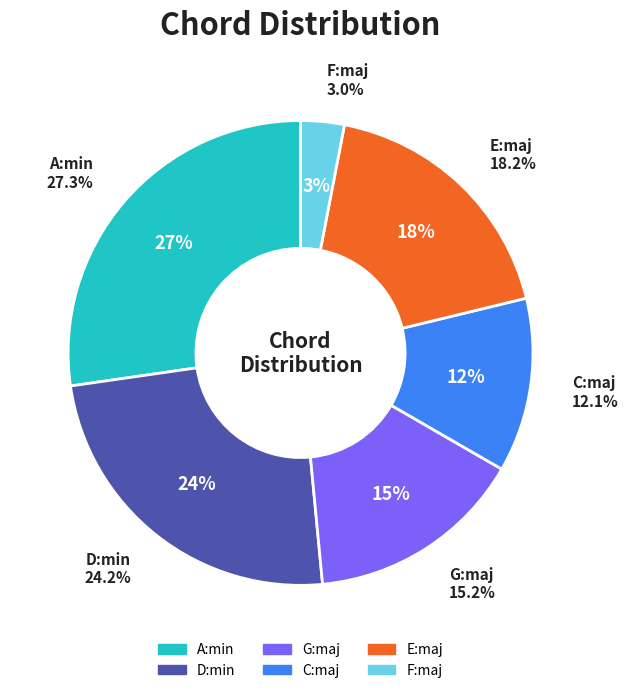

What is the ratio of the value at E:maj to the value at F:maj?

6.0